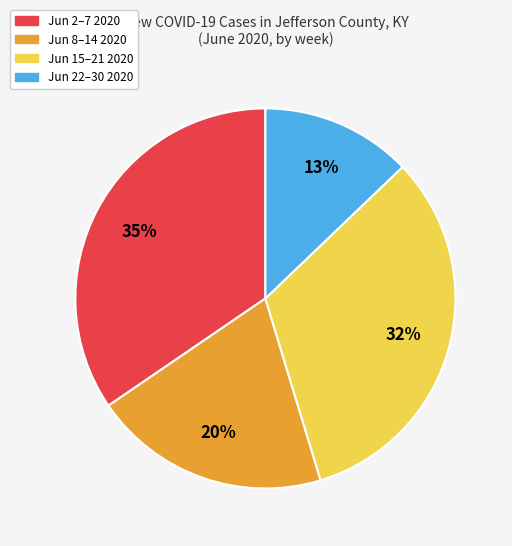

Count the number of slices in the pie.

4